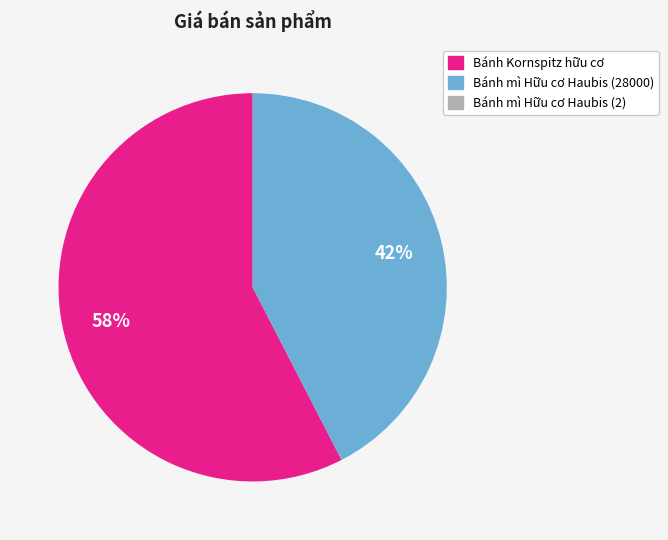

True or false: Bánh Kornspitz hữu cơ accounts for 58% of the total.

True